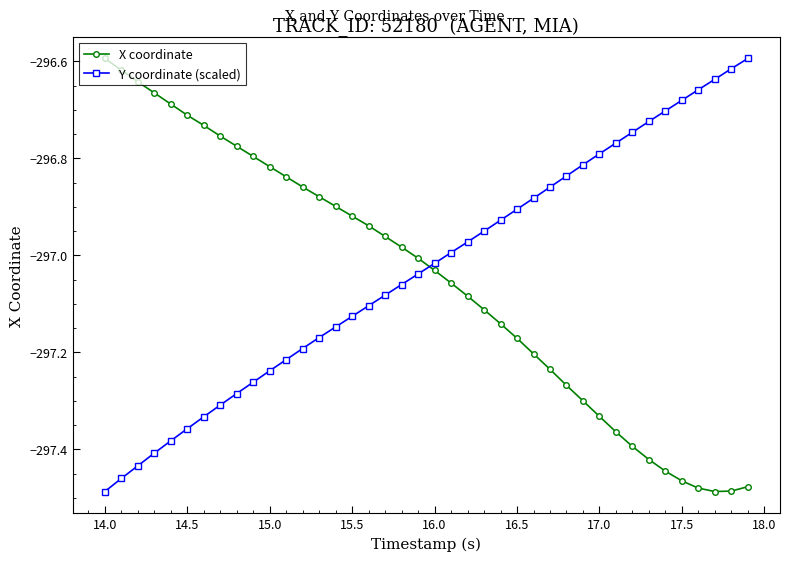

True or false: X coordinate has more than 2 points higher than both neighbors.

False